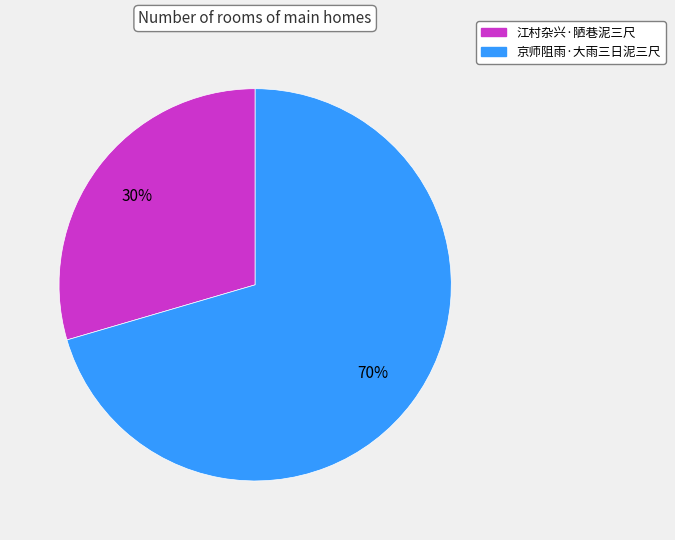

Which slice is the largest?

京师阻雨·大雨三日泥三尺